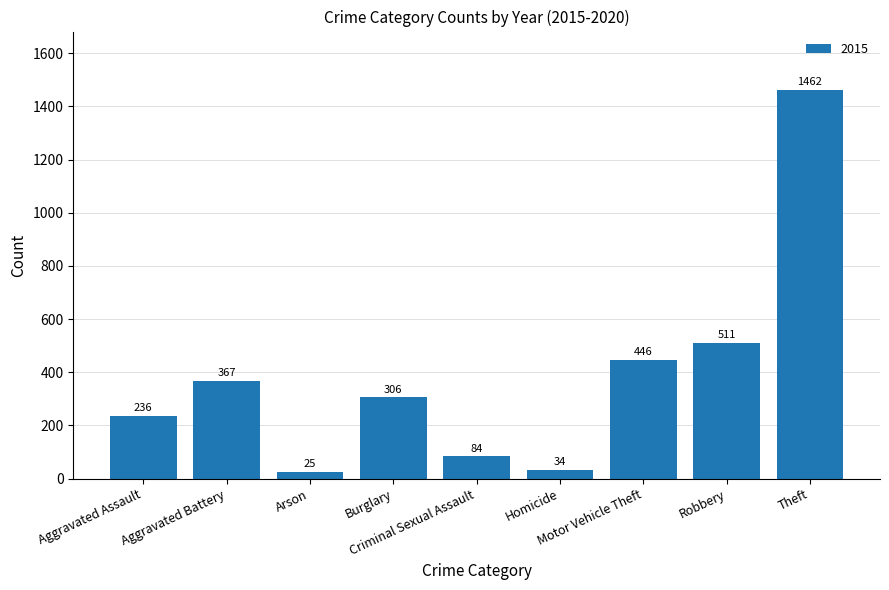

What is the sum of all values?

3471